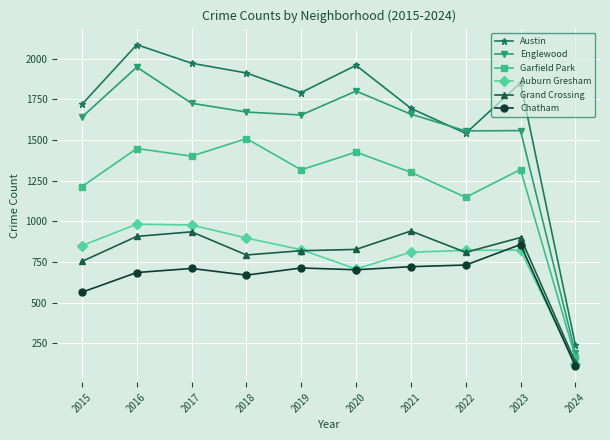

Where is the first local minimum for Austin?

2019